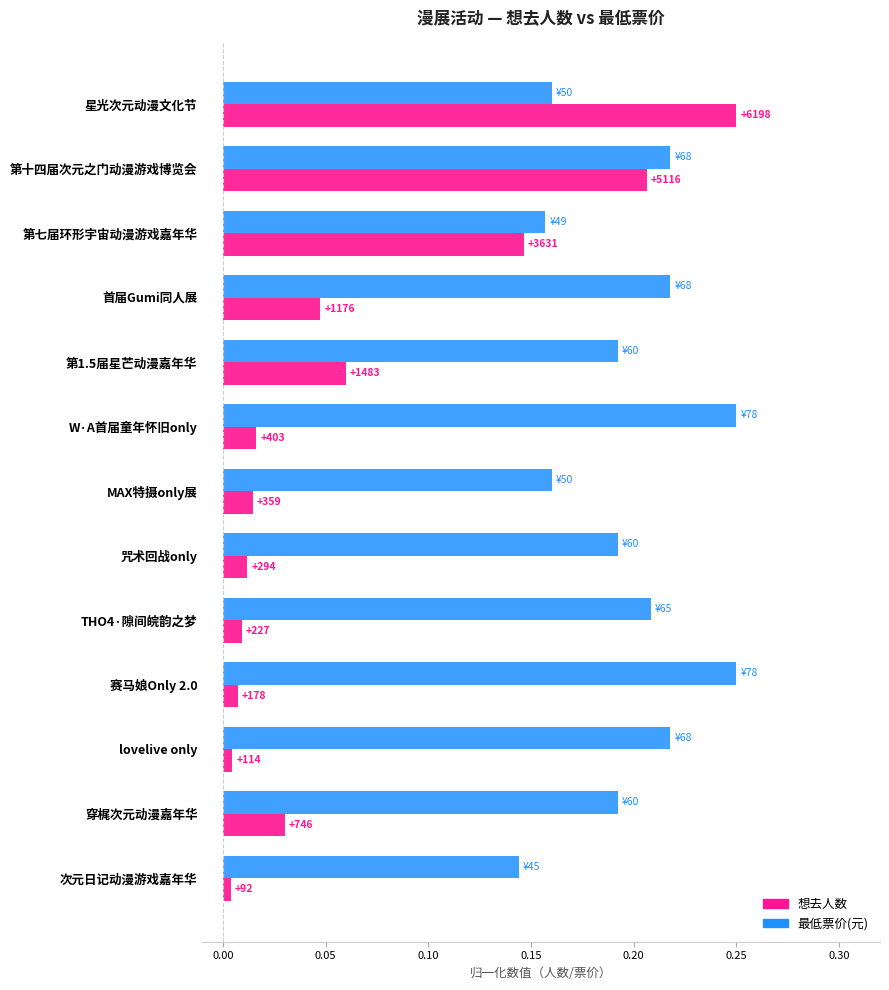

What are all the series names shown in the legend?

想去人数, 最低票价(元)